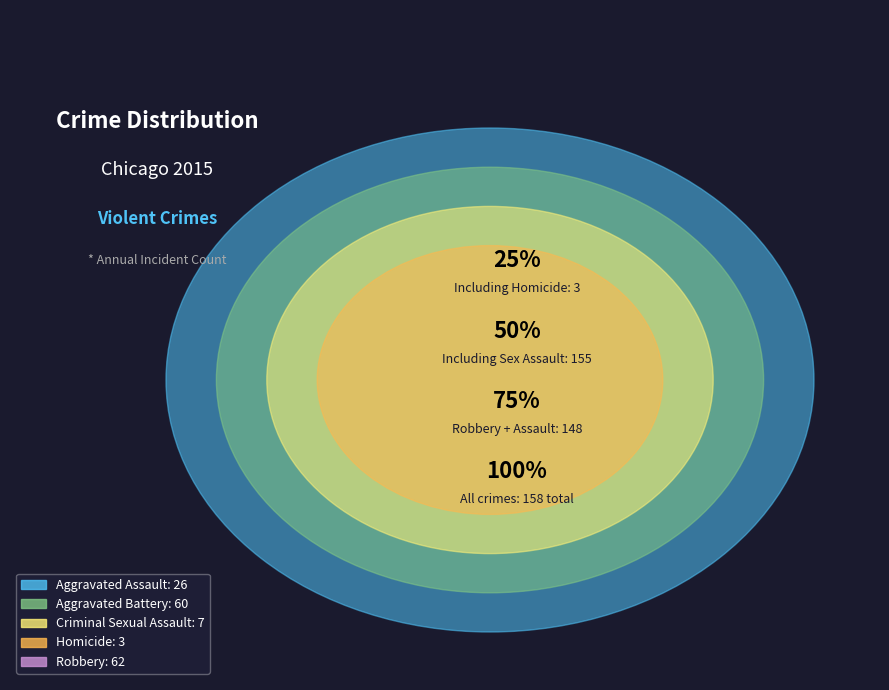

How many slices are in this pie chart?

5